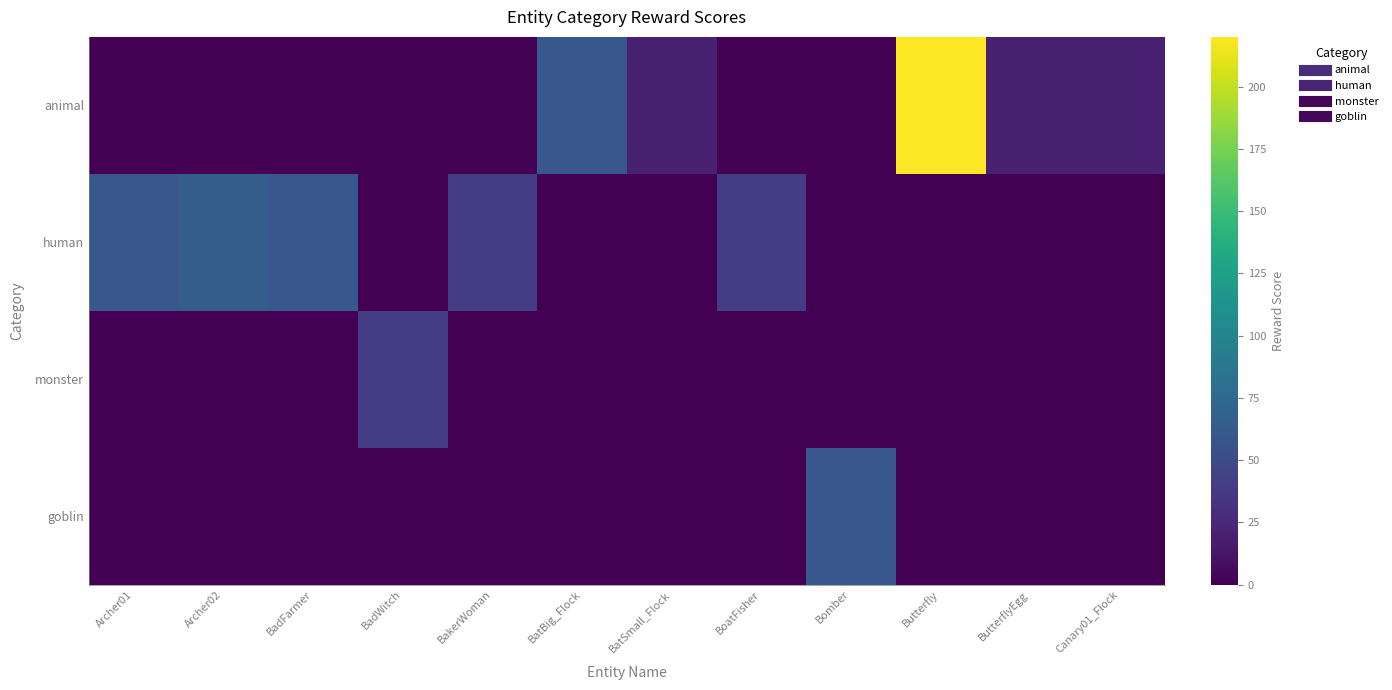

Reading left to right, transcribe all the data shown in this chart.

animal: Archer01=0	Archer02=0	BadFarmer=0	BadWitch=0	BakerWoman=0	BatBig_Flock=60	BatSmall_Flock=20	BoatFisher=0	Bomber=0	Butterfly=220	ButterflyEgg=20	Canary01_Flock=20
human: Archer01=60	Archer02=65	BadFarmer=60	BadWitch=0	BakerWoman=40	BatBig_Flock=0	BatSmall_Flock=0	BoatFisher=40	Bomber=0	Butterfly=0	ButterflyEgg=0	Canary01_Flock=0
monster: Archer01=0	Archer02=0	BadFarmer=0	BadWitch=40	BakerWoman=0	BatBig_Flock=0	BatSmall_Flock=0	BoatFisher=0	Bomber=0	Butterfly=0	ButterflyEgg=0	Canary01_Flock=0
goblin: Archer01=0	Archer02=0	BadFarmer=0	BadWitch=0	BakerWoman=0	BatBig_Flock=0	BatSmall_Flock=0	BoatFisher=0	Bomber=60	Butterfly=0	ButterflyEgg=0	Canary01_Flock=0